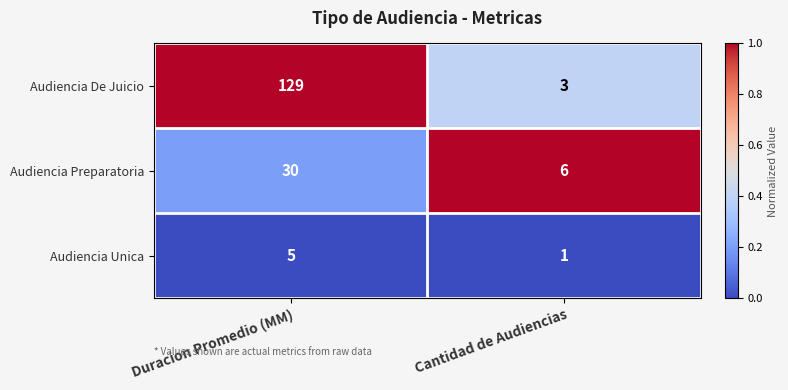

Which series has the largest range (max minus min)?

Audiencia De Juicio